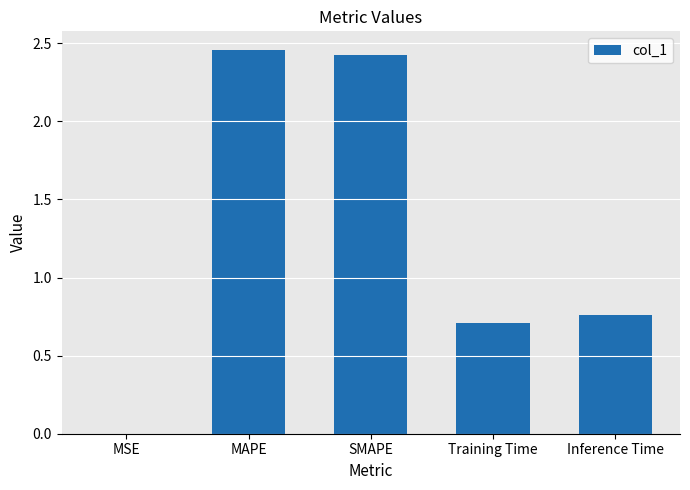

Approximately how many times larger is the value at SMAPE compared to MAPE?

1.0